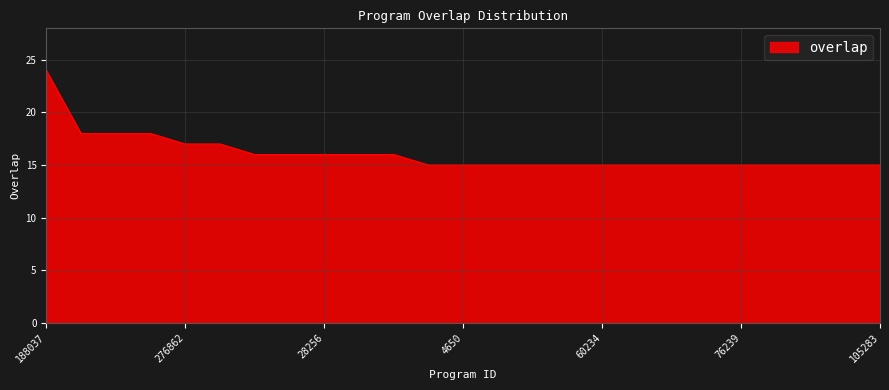

What is the maximum value shown in the chart?

24